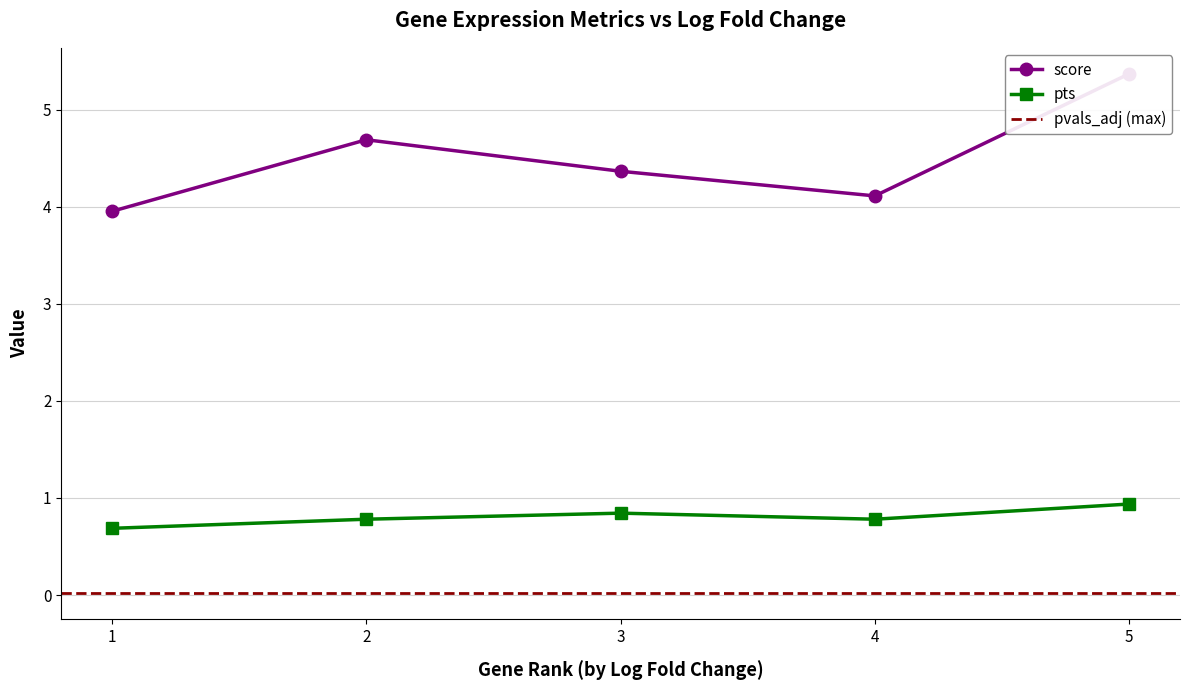

True or false: pts and score cross at least once.

False